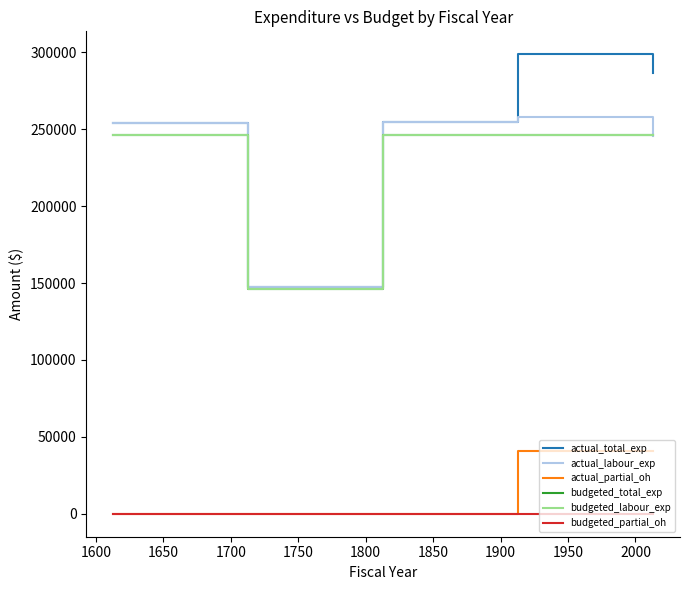

Does the chart display data point markers on the line(s)?

No